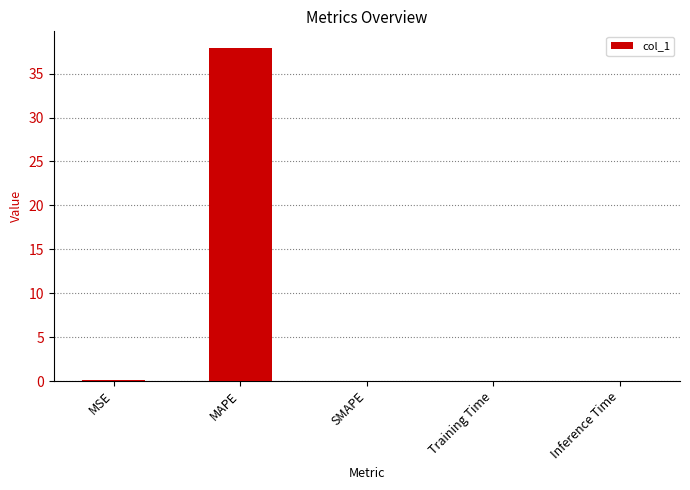

What is the difference between the values at MAPE and MSE?

37.8